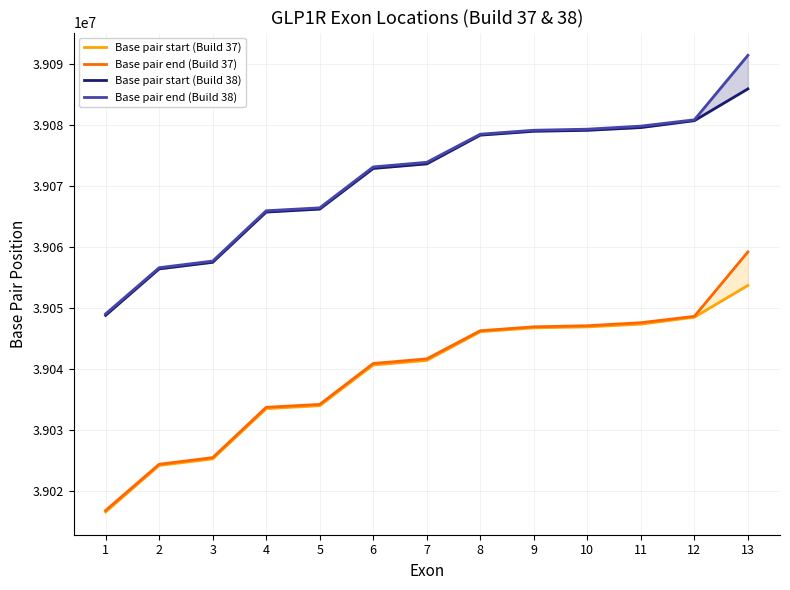

At which label does Base pair end (Build 38) first exceed 39073819?

8